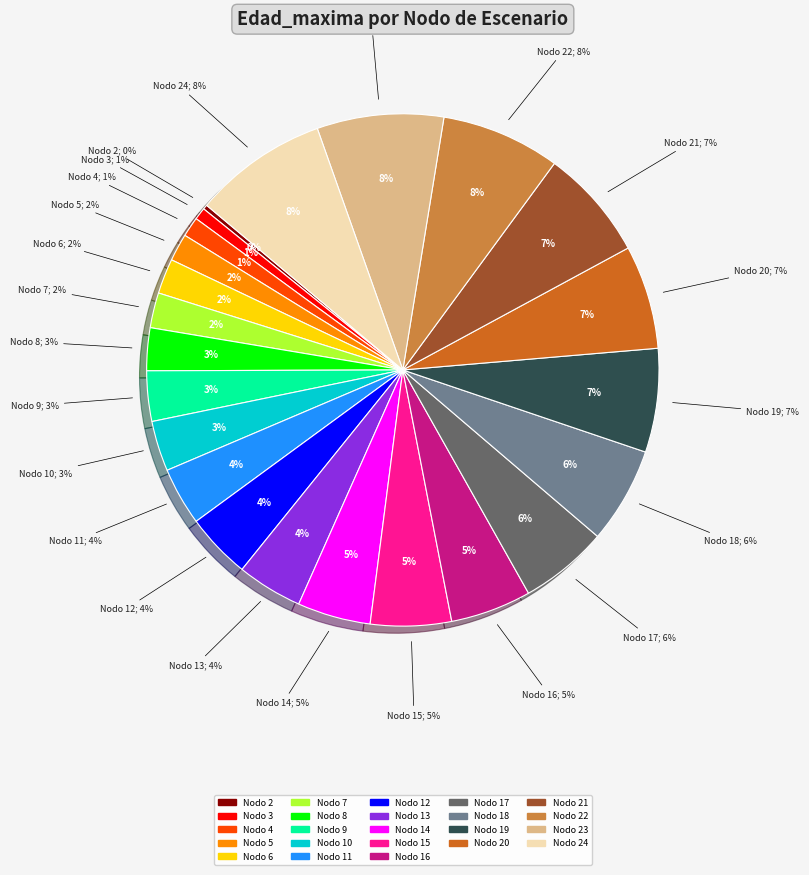

Does Nodo 20 account for over 50% of the chart?

No